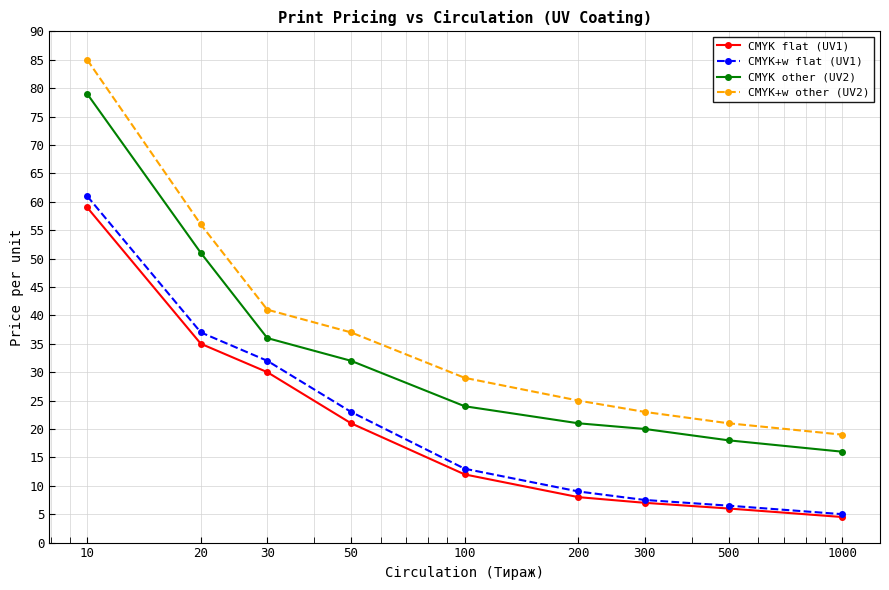

What is the difference between the maximum and minimum values in the CMYK flat (UV1) series?

54.5